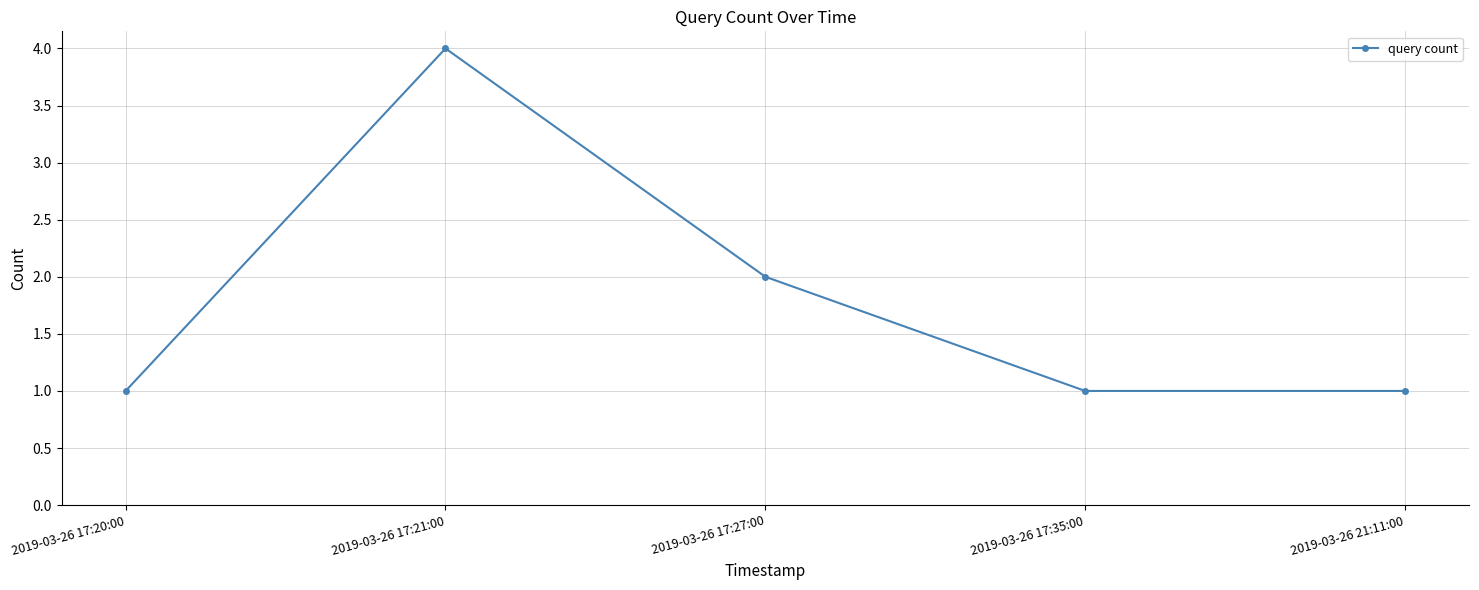

Which category has the highest value across all series?

2019-03-26 17:21:00